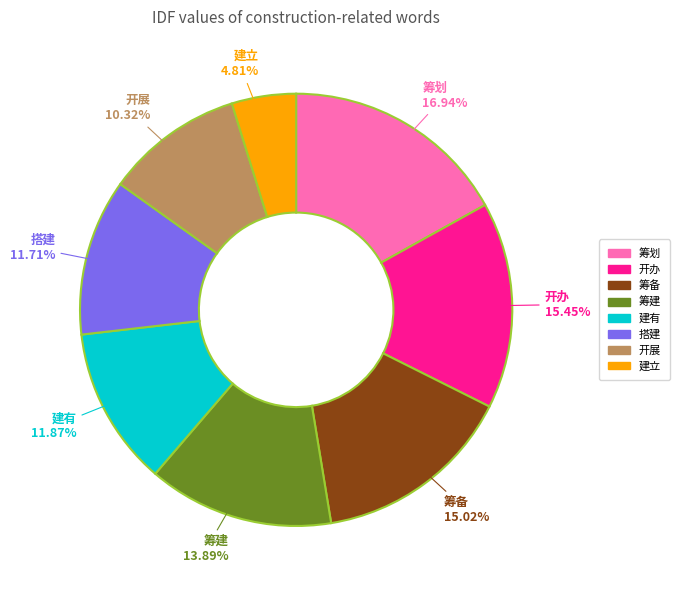

Which category has the smallest portion of the pie?

建立